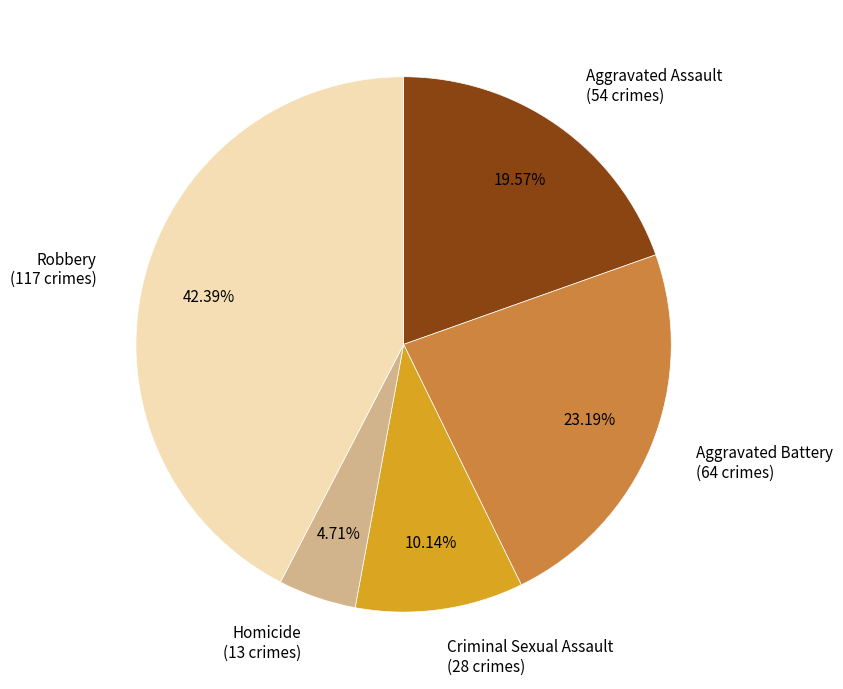

Which slice is the smallest?

Homicide